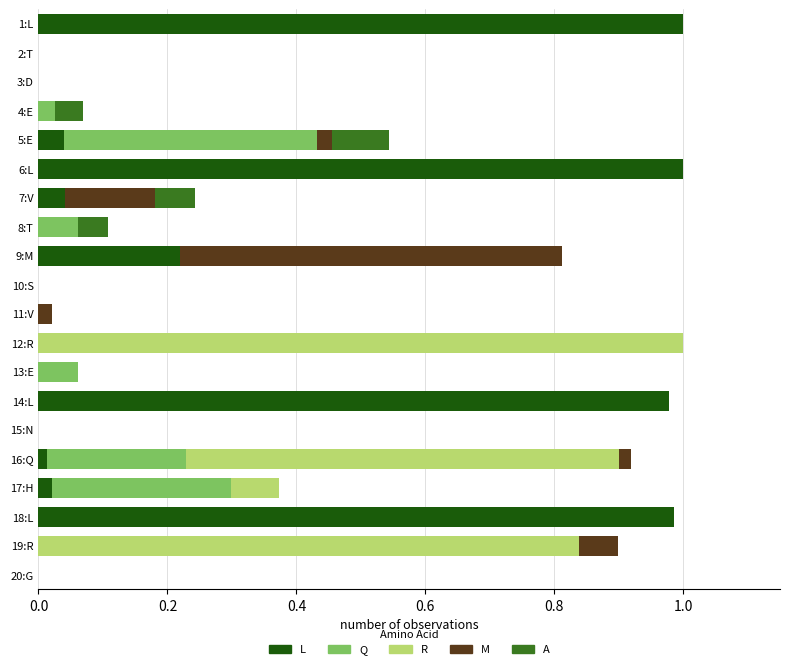

The L series shows 1.0 at 6:L. True or false?

True